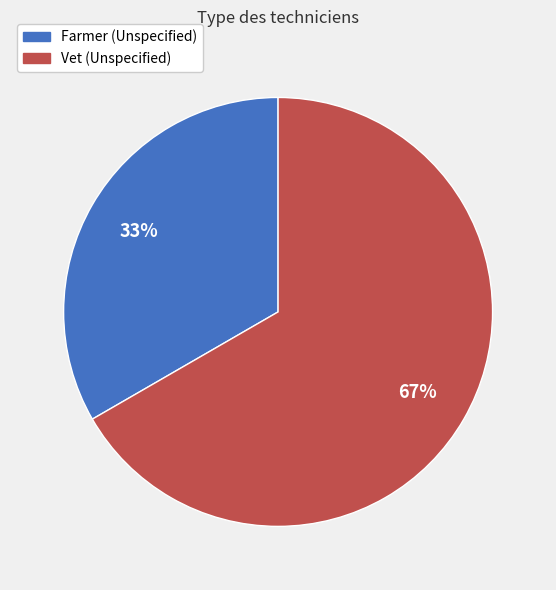

Combined, do Vet (Unspecified) and Farmer (Unspecified) account for over 50%?

Yes